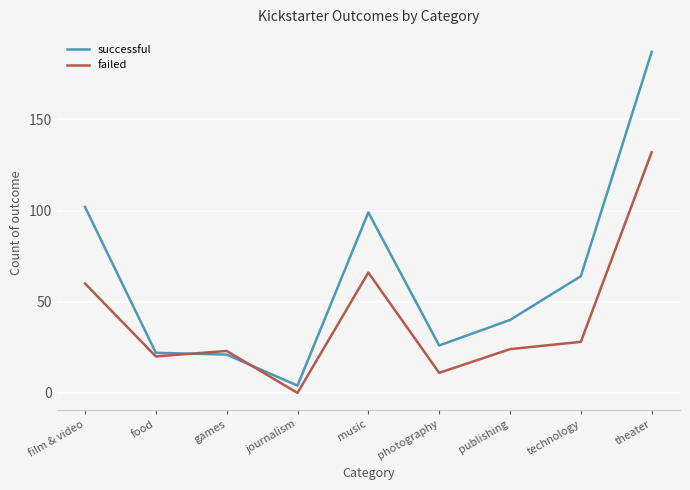

Reading left to right, extract all data points from this chart.

successful: 102	22	21	4	99	26	40	64	187
failed: 60	20	23	0	66	11	24	28	132